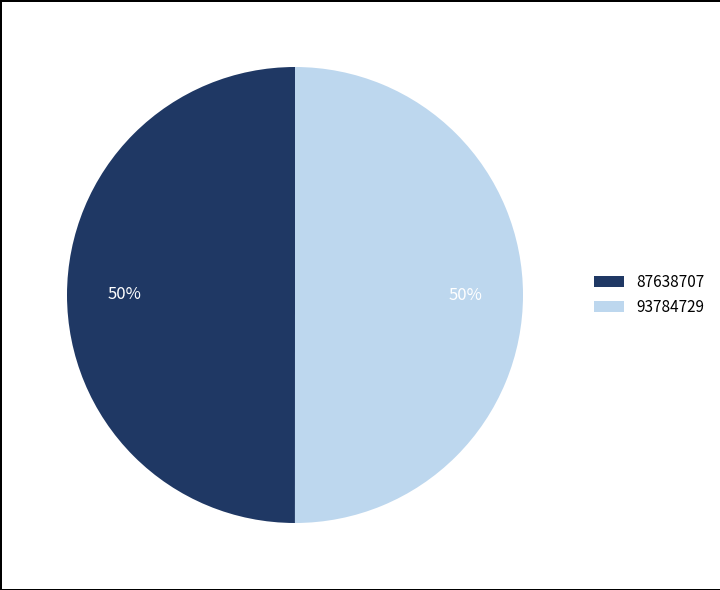

What is the ratio of the value at 93784729 to the value at 87638707?

1.0